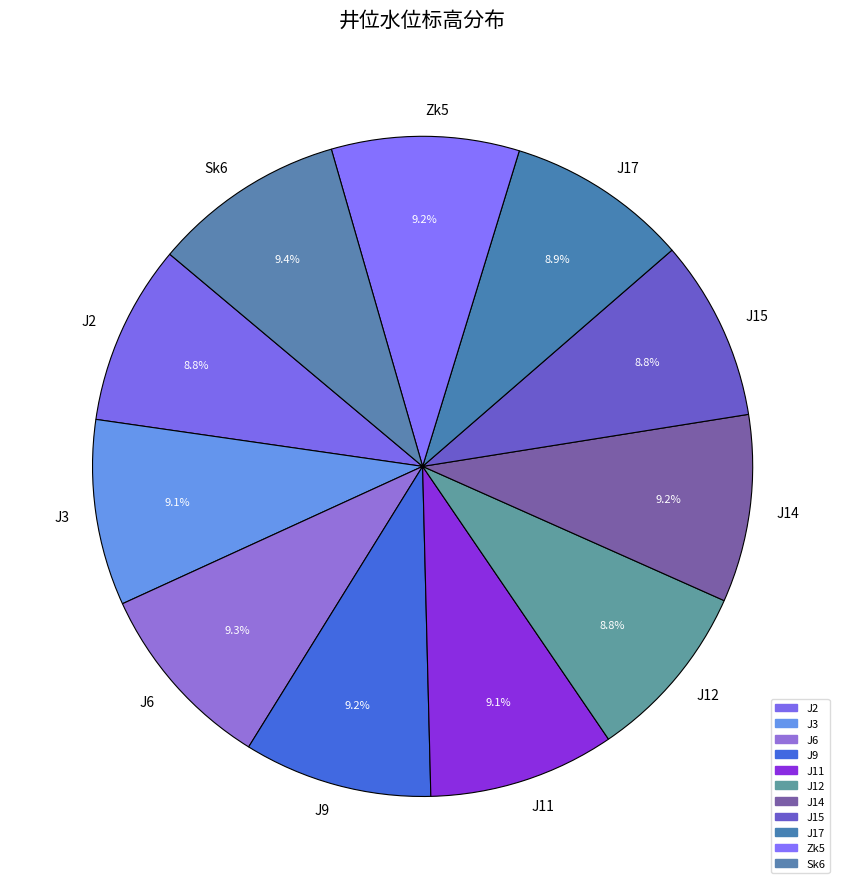

What percentage do Zk5 and J15 together represent?

18.0%